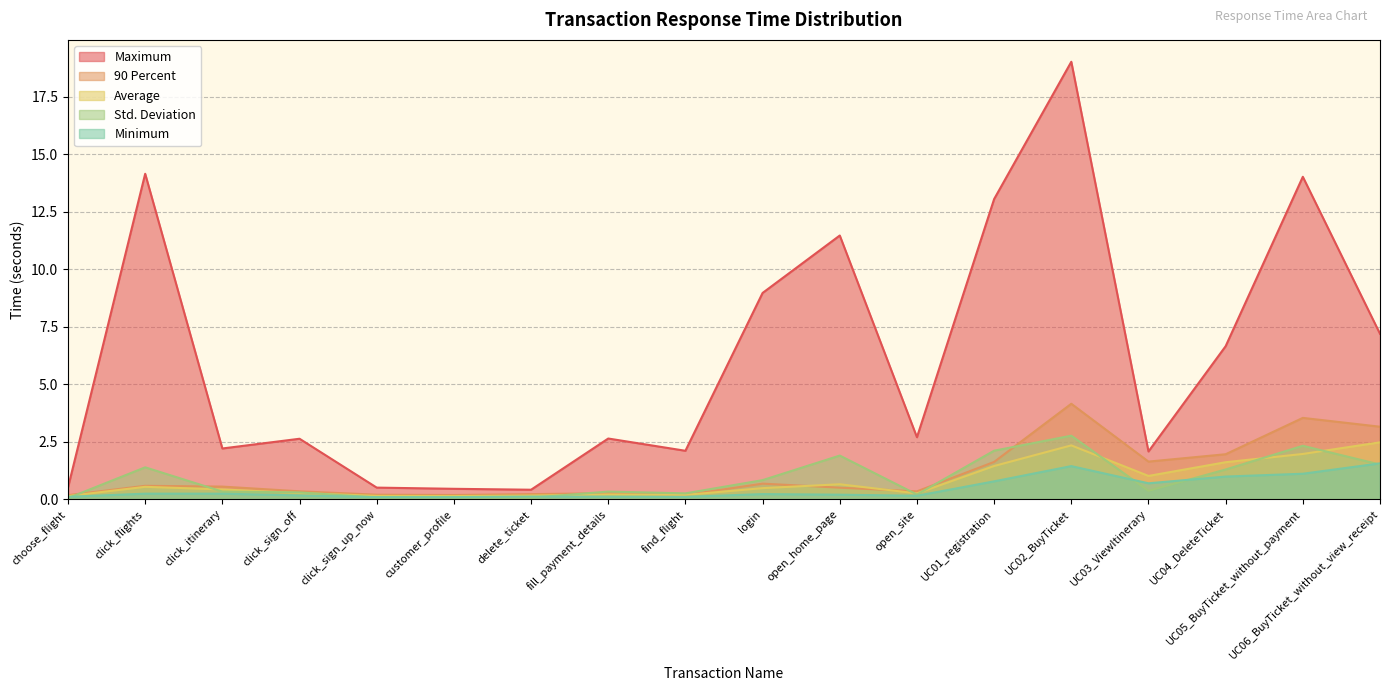

Does the chart display data point markers on the line(s)?

No